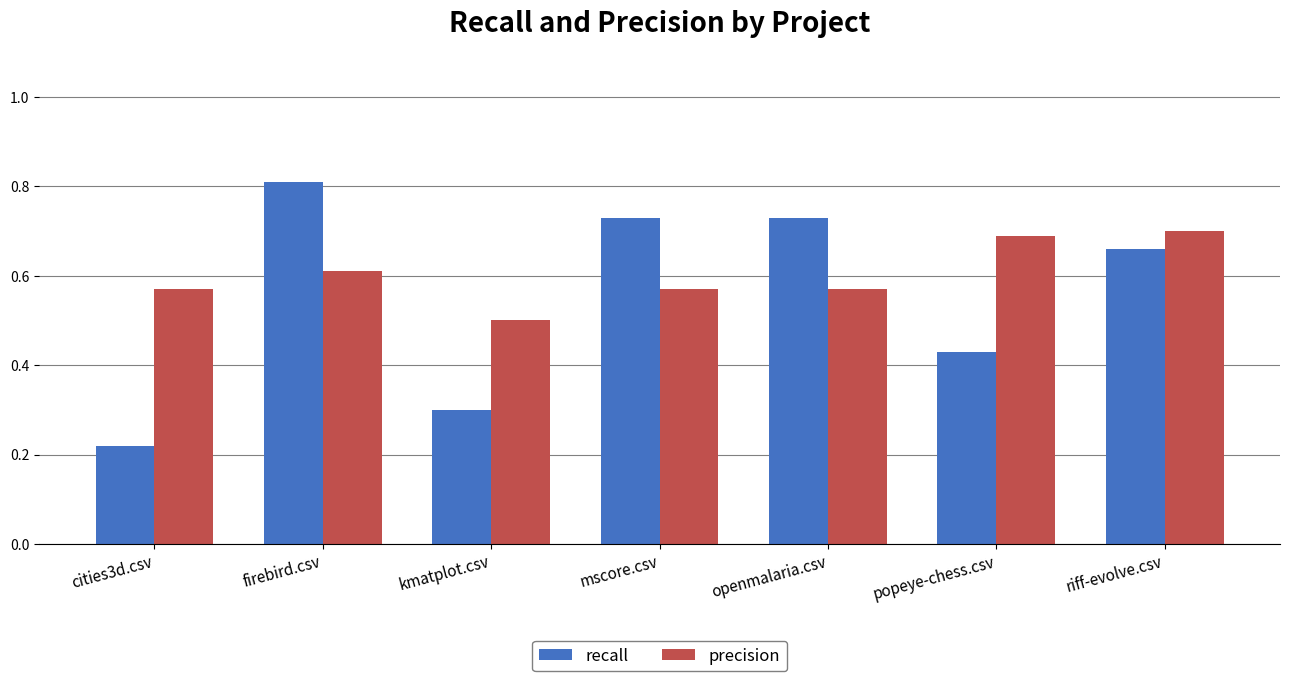

How many recall values are between 0 and 1?

7